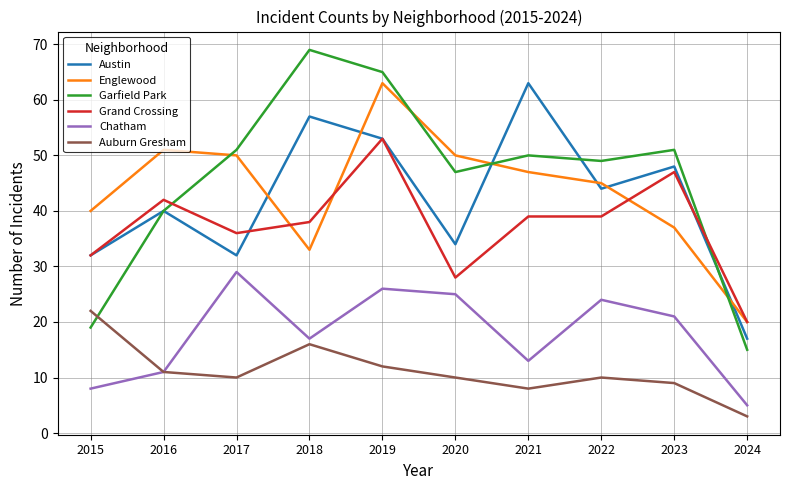

Which series has the largest total across all categories?

Garfield Park